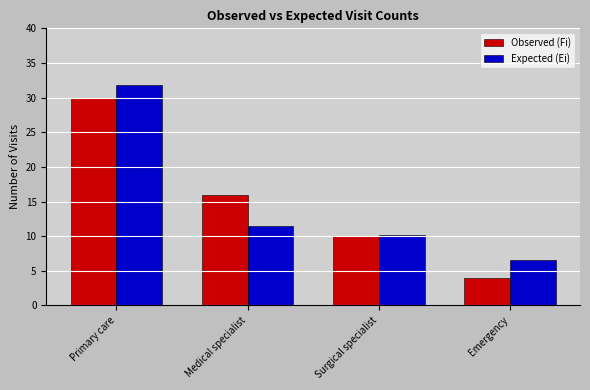

Where is Expected (Ei) nearest to the value 19?

Medical specialist